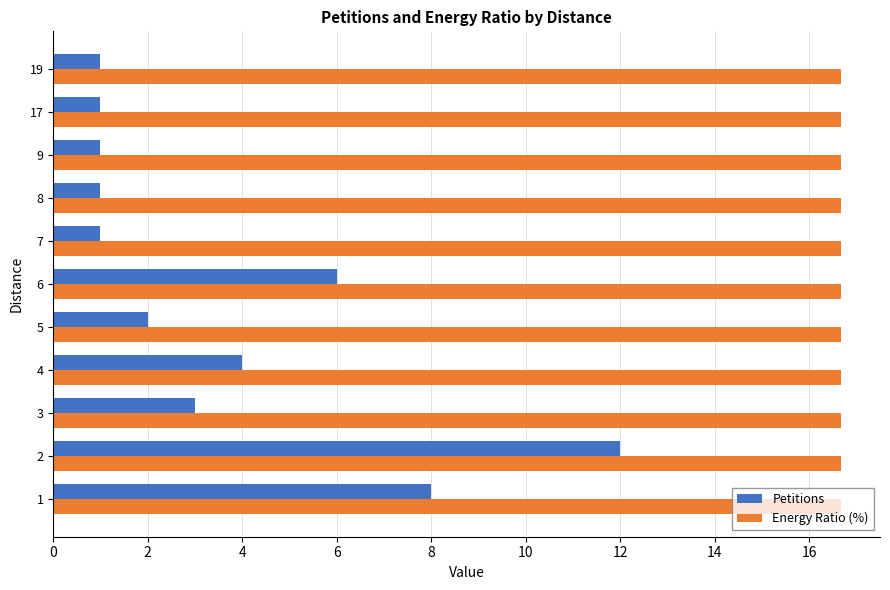

What is the difference between the second highest and minimum values in the Petitions series?

7.0